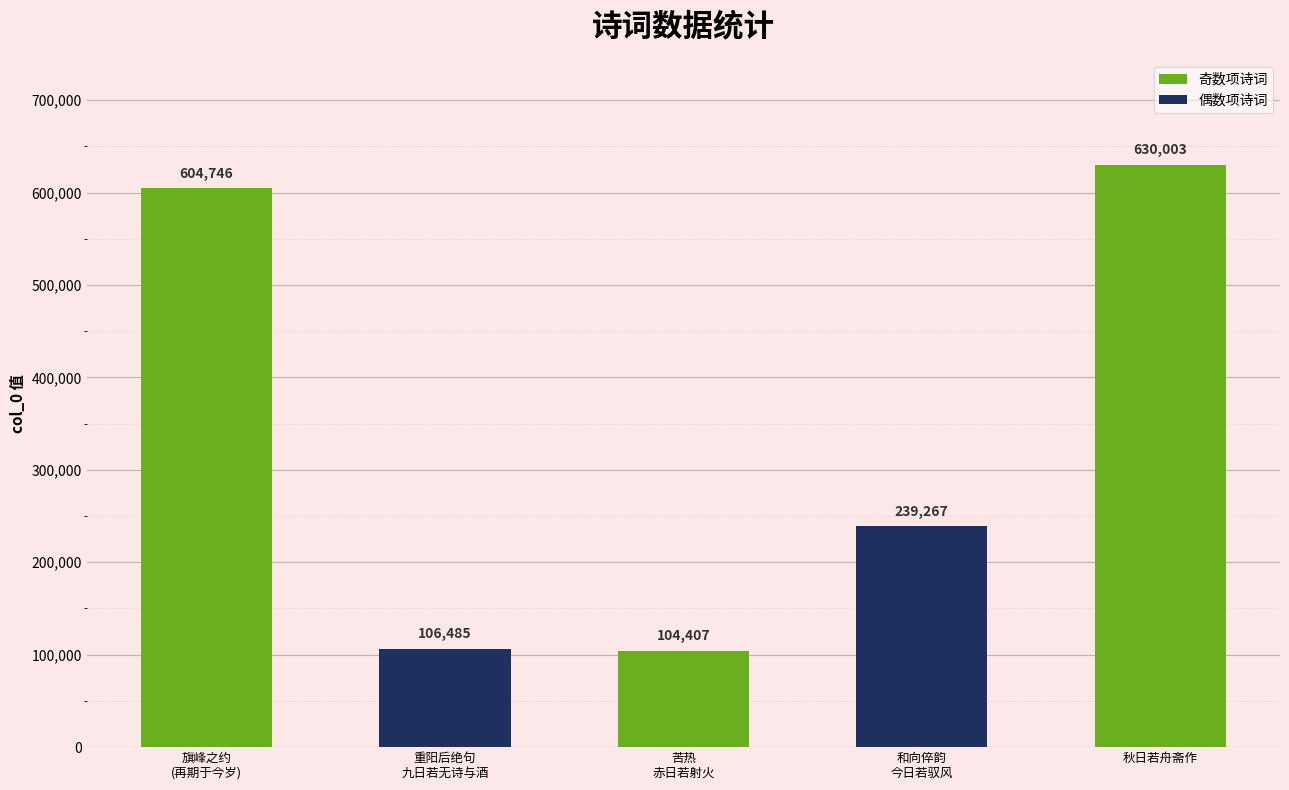

Is it true that the value at 秋日若舟斋作 is 630003?

True